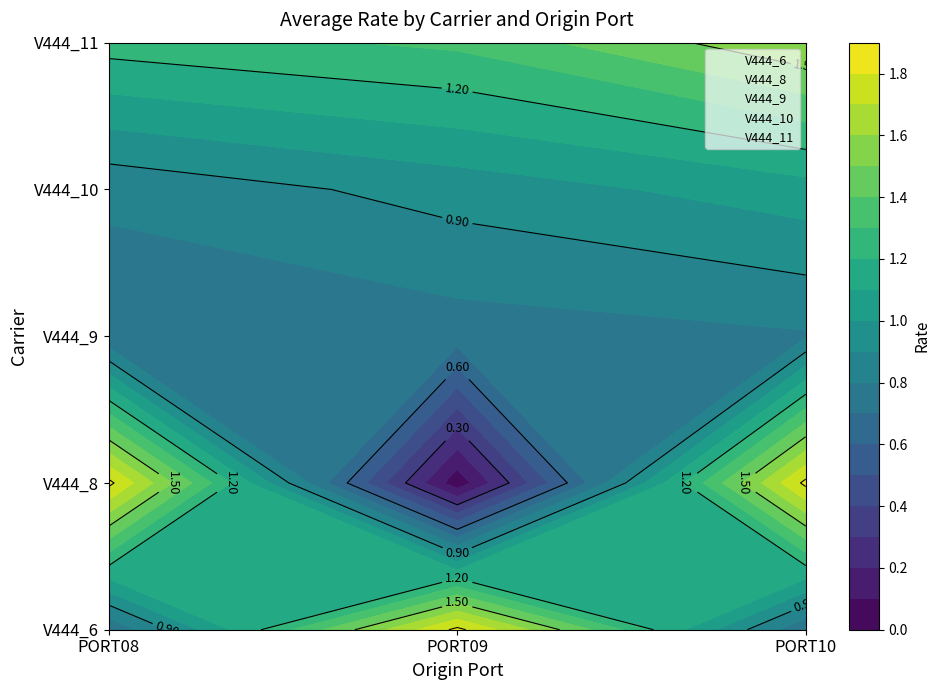

Reading left to right, what are all the values shown in this chart?

V444_6: PORT08=0.7	PORT09=1.8	PORT10=0.7
V444_8: PORT08=1.8	PORT09=0.0	PORT10=1.8
V444_9: PORT08=0.7	PORT09=0.8	PORT10=0.8
V444_10: PORT08=0.8	PORT09=0.9	PORT10=1.1
V444_11: PORT08=1.2	PORT09=1.3	PORT10=1.6